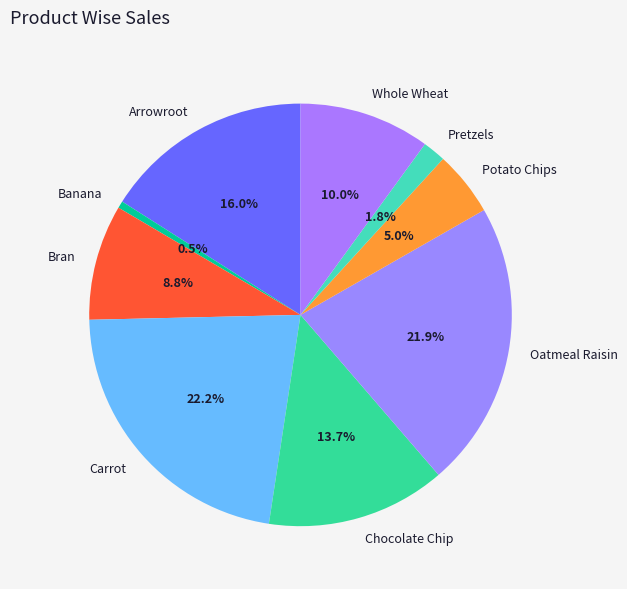

To the nearest percent, what is the difference between the Whole Wheat and Potato Chips slice percentages?

5%